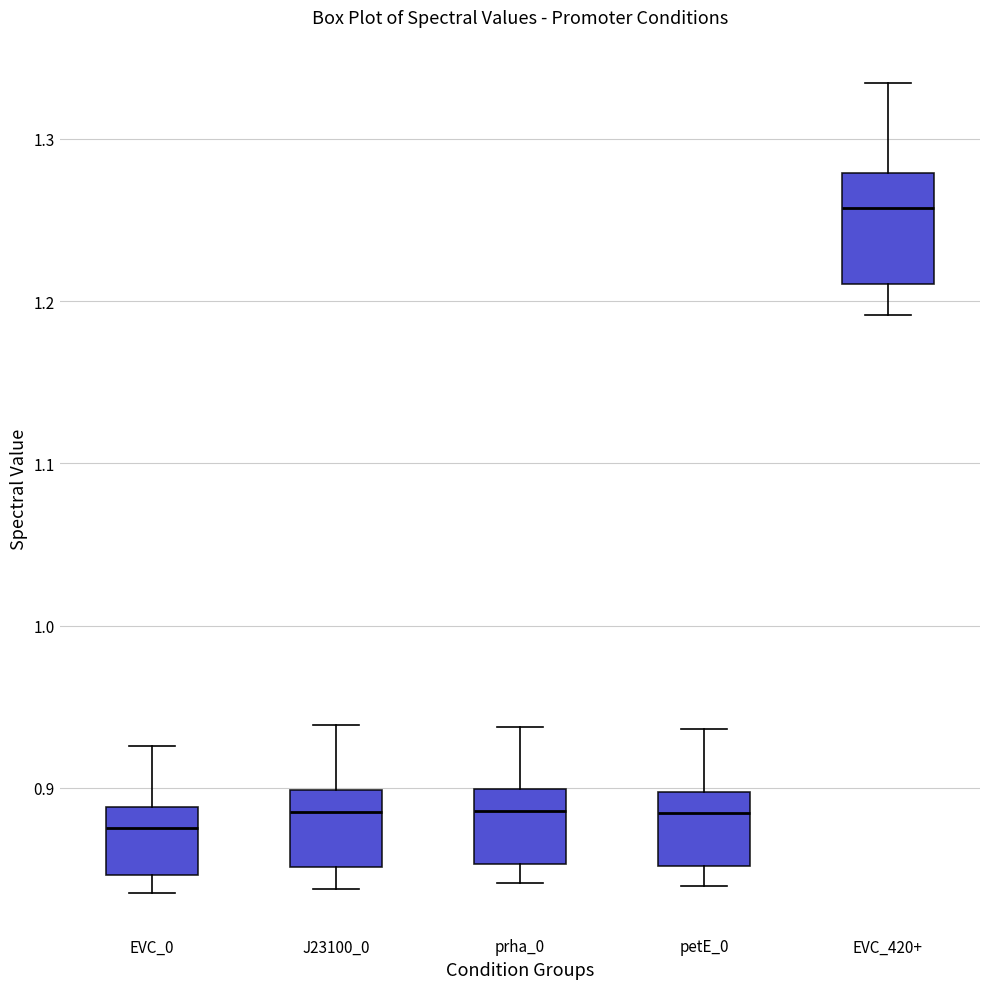

Which box's median line is the highest?

EVC_420+